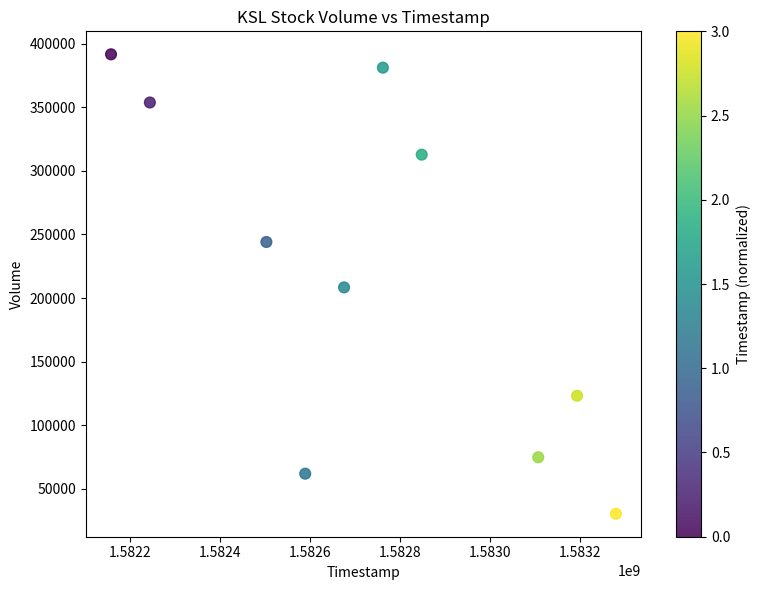

What is the range of X values (max minus min)?

1123200